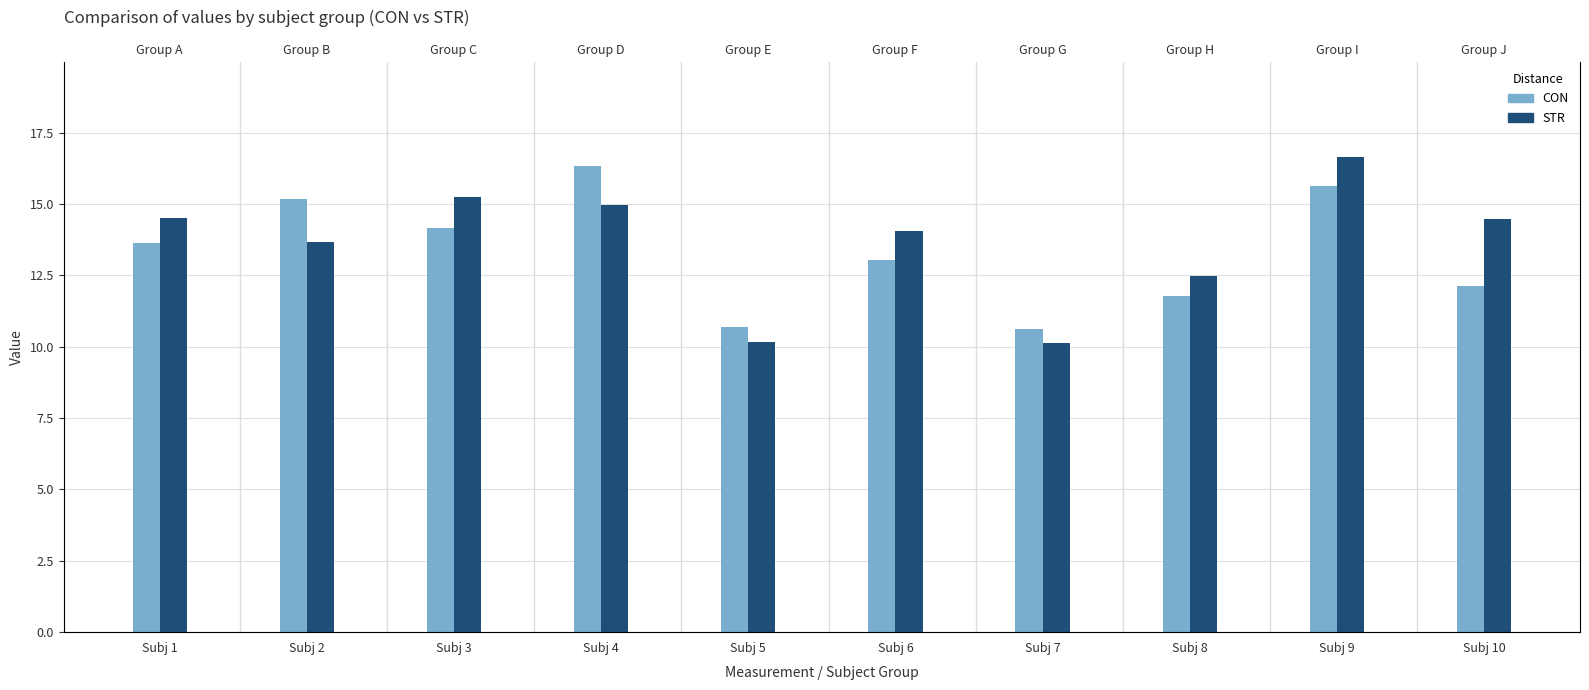

At which label does CON first exceed 13?

Subj 1